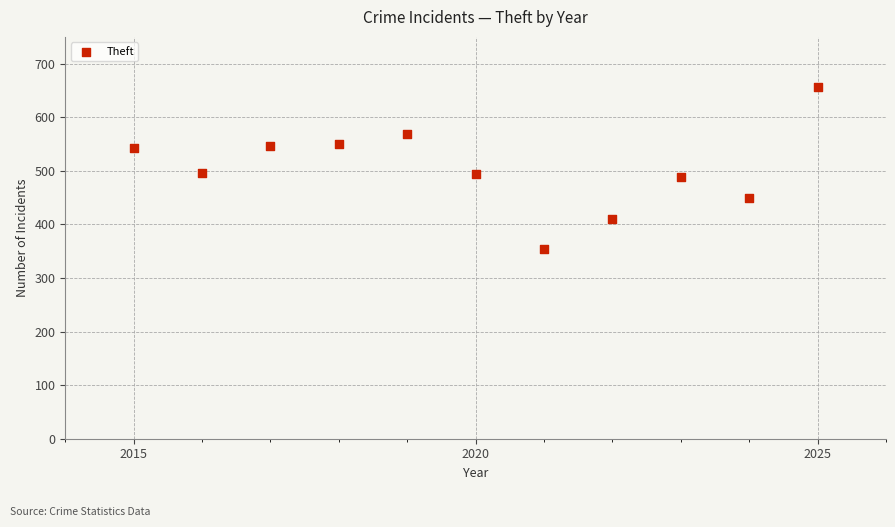

What is the range of Y values (max minus min)?

301